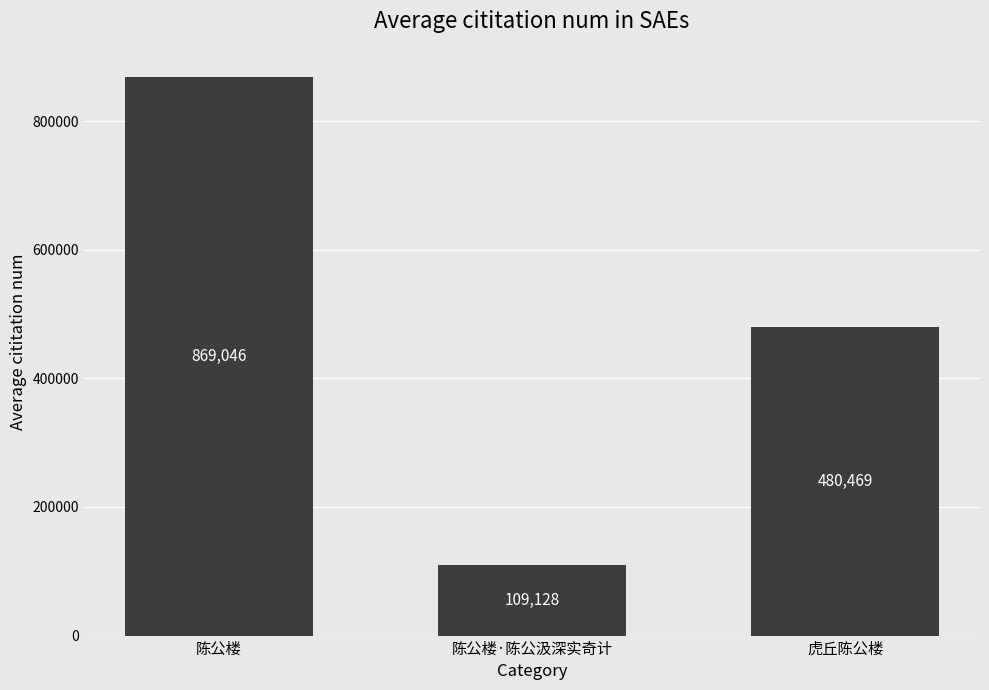

What position from the right is 虎丘陈公楼?

1